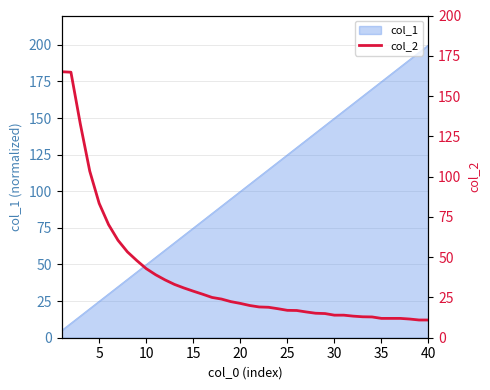

What is the difference between the second highest and second lowest values?

153.8